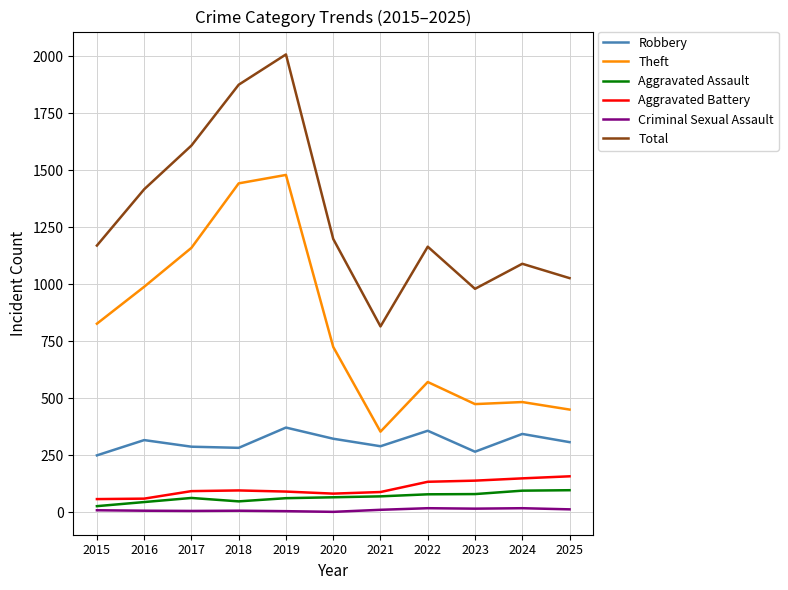

What is the maximum value for Theft?

1480